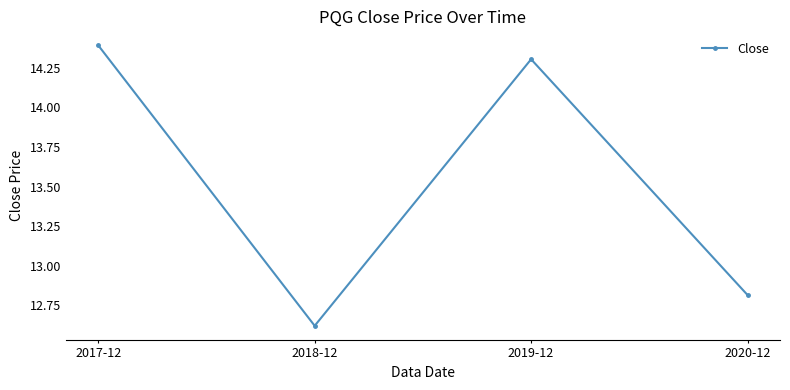

The value at 2020-12 is 12.8. True or false?

True